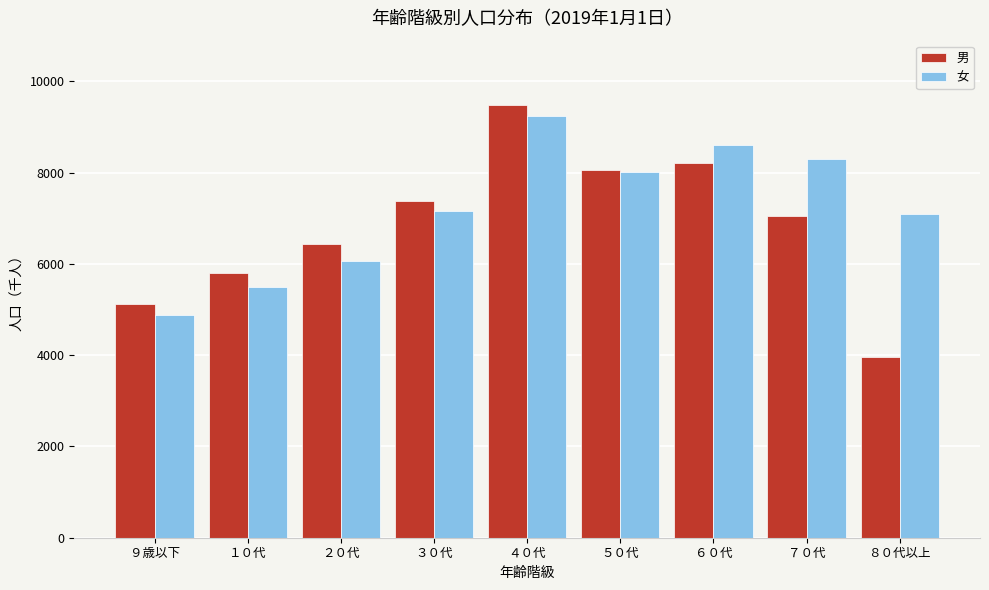

Reading left to right, extract all data points from this chart.

男: ９歳以下=5110	１０代=5790	２０代=6440	３０代=7380	４０代=9470	５０代=8060	６０代=8200	７０代=7050	８０代以上=3970
女: ９歳以下=4880	１０代=5500	２０代=6070	３０代=7150	４０代=9240	５０代=8020	６０代=8600	７０代=8290	８０代以上=7090